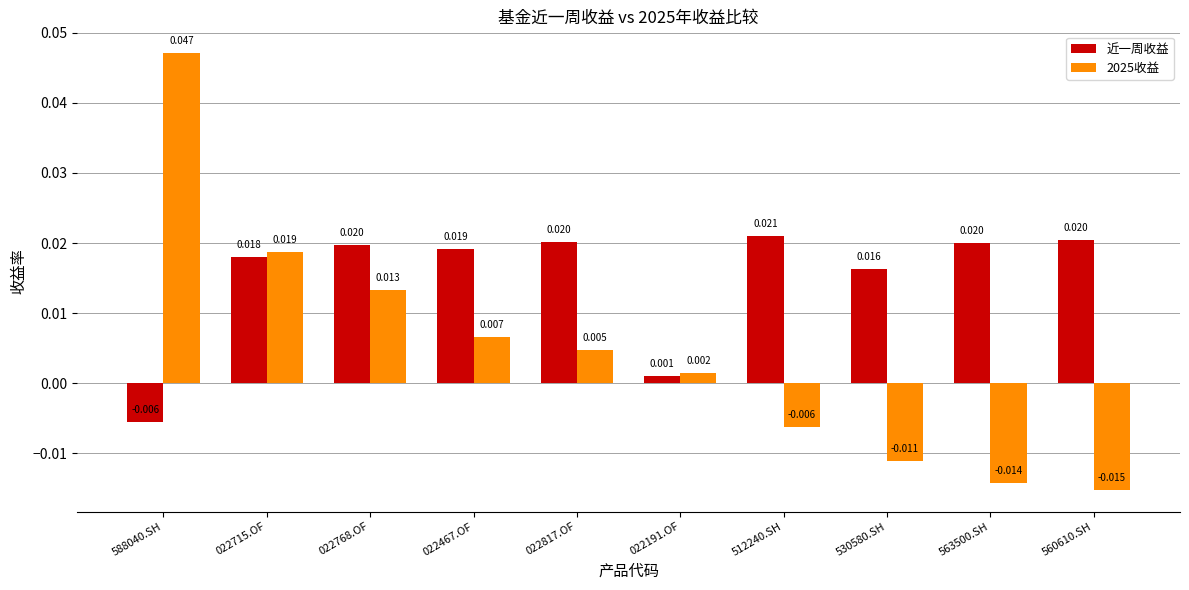

Is the value of 2025收益 at 530580.SH greater than the value of 近一周收益 at 022191.OF?

No